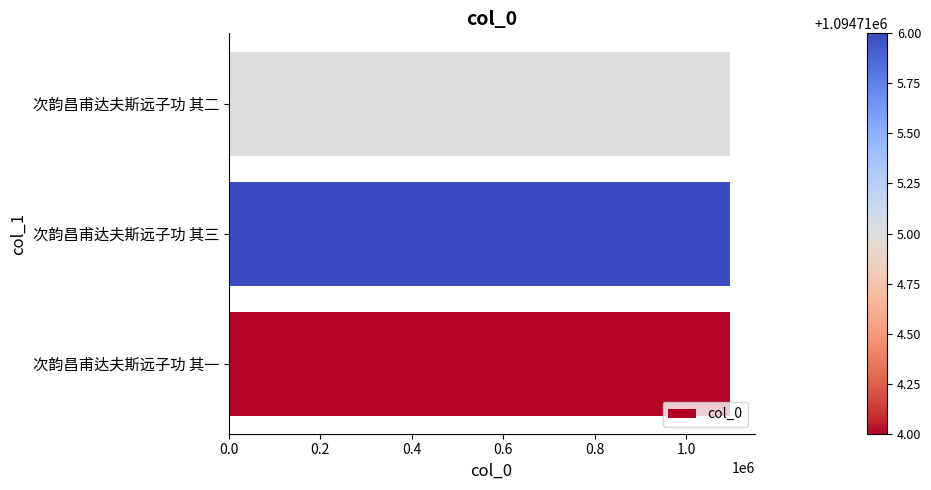

What is the minimum value shown in the chart?

1094714